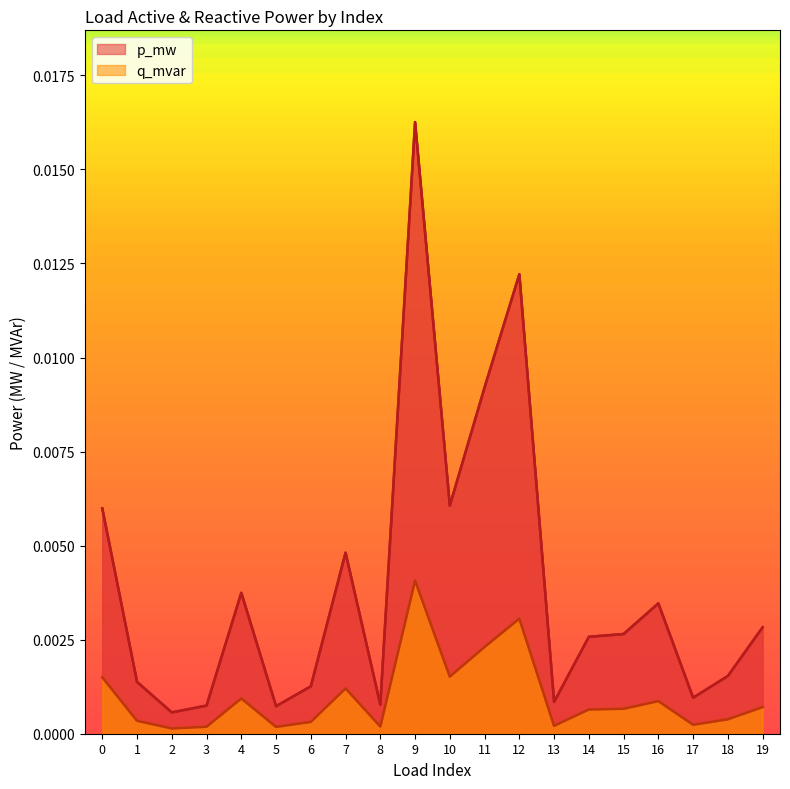

How many interior local valleys does the p_mw series have?

6